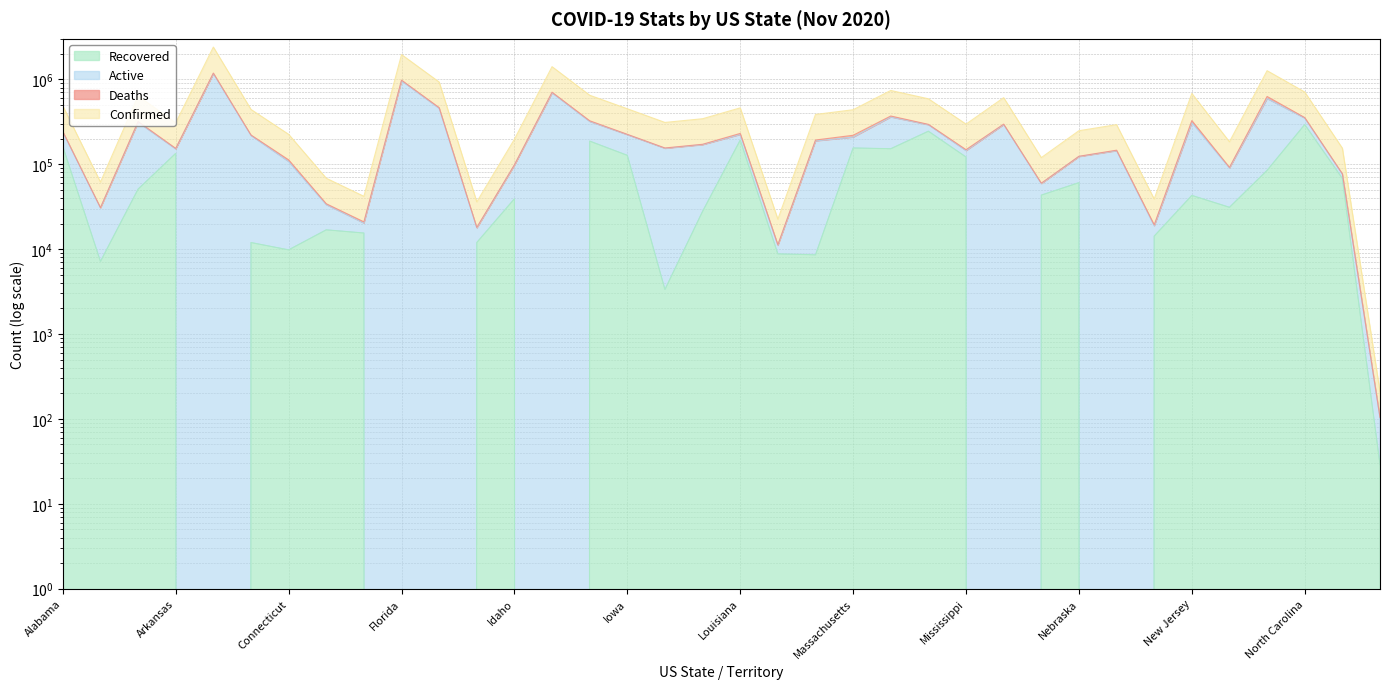

How many values in the Confirmed series are below 385716?

18